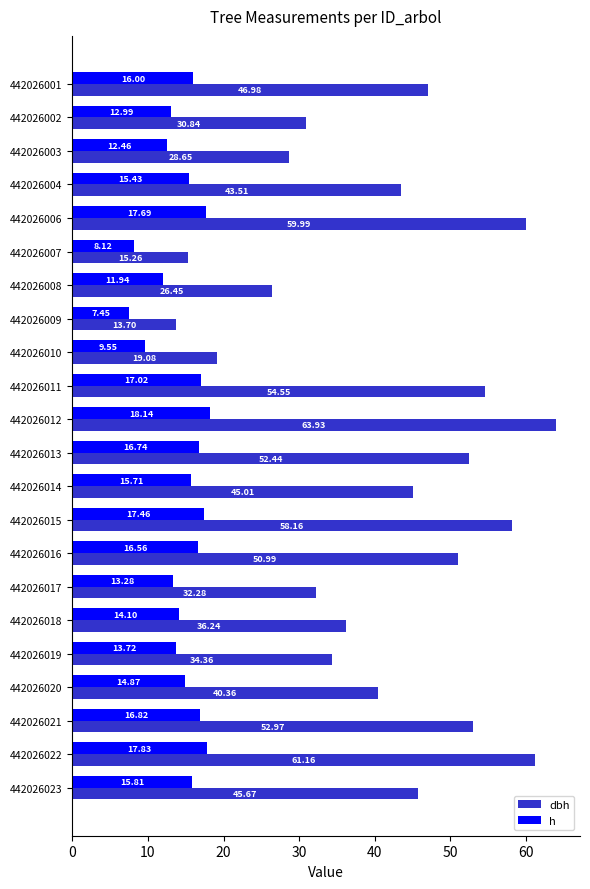

Where is dbh nearest to the value 38?

442026018